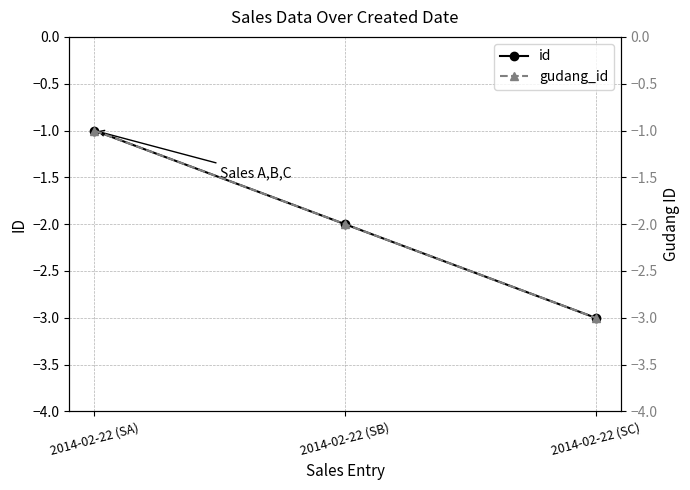

Between 2014-02-22 (SA) and 2014-02-22 (SC), which is larger?

2014-02-22 (SA)